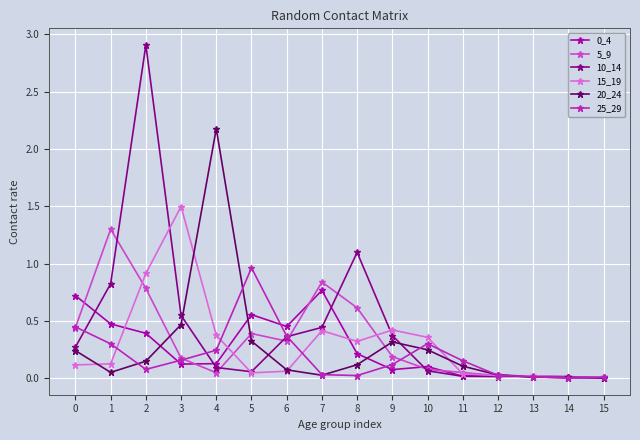

Is the value of 10_14 at 9 greater than the value of 15_19 at 2?

No